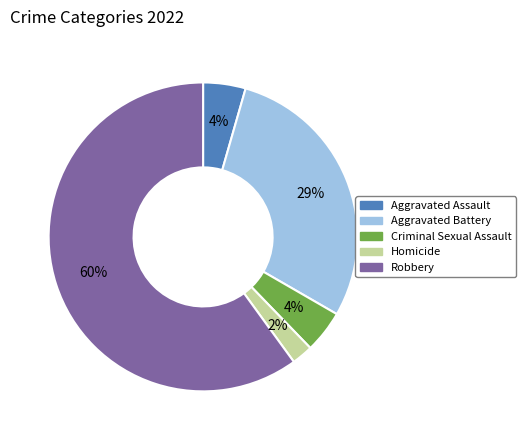

Which slice is the smallest?

Homicide